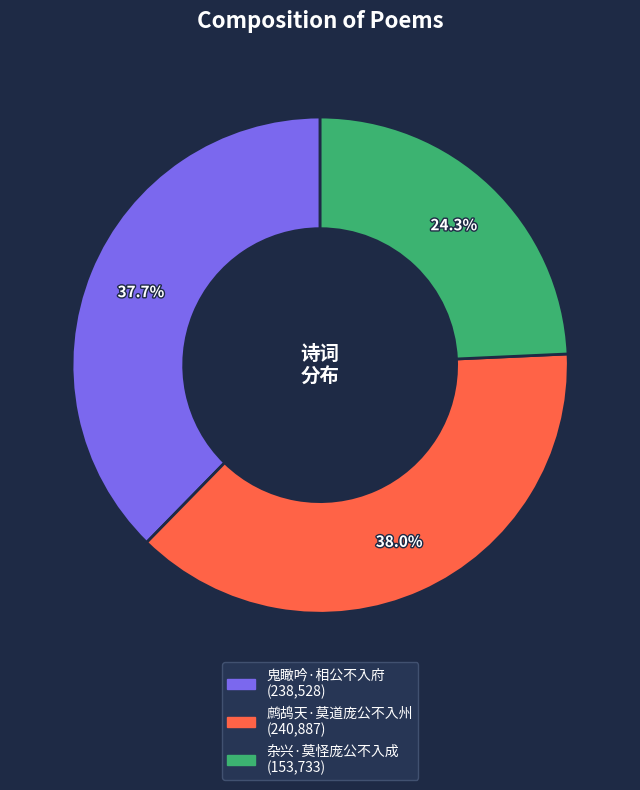

To the nearest percent, what is the average slice percentage?

33%